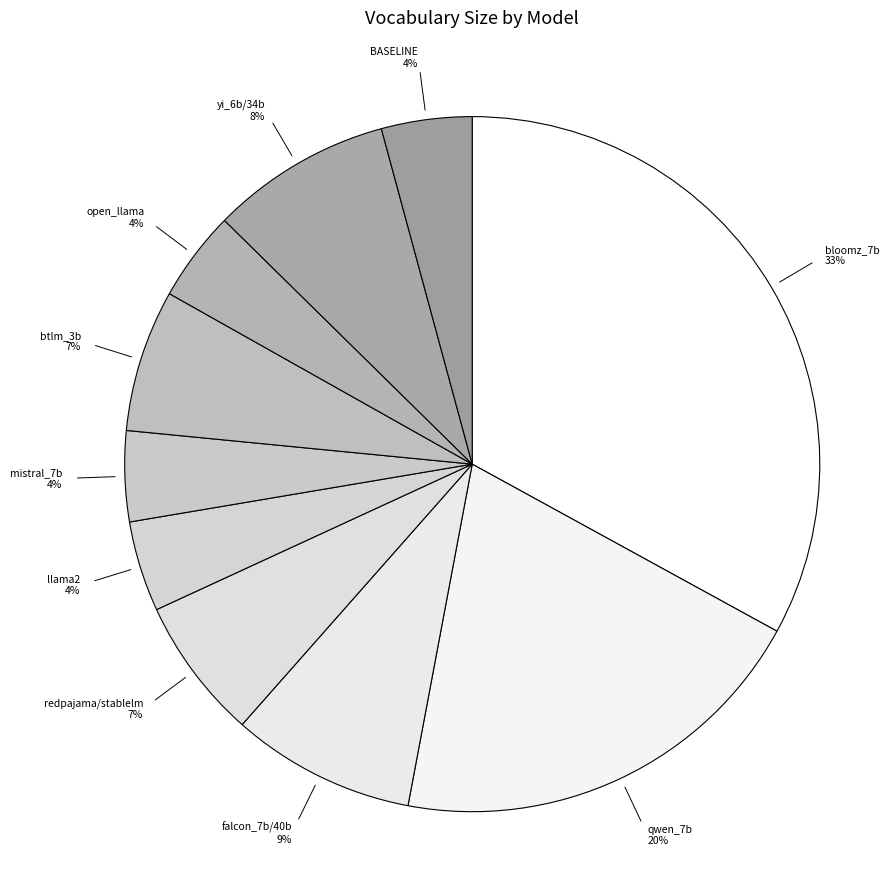

Is it true that bloomz_7b is 33% of the pie?

True